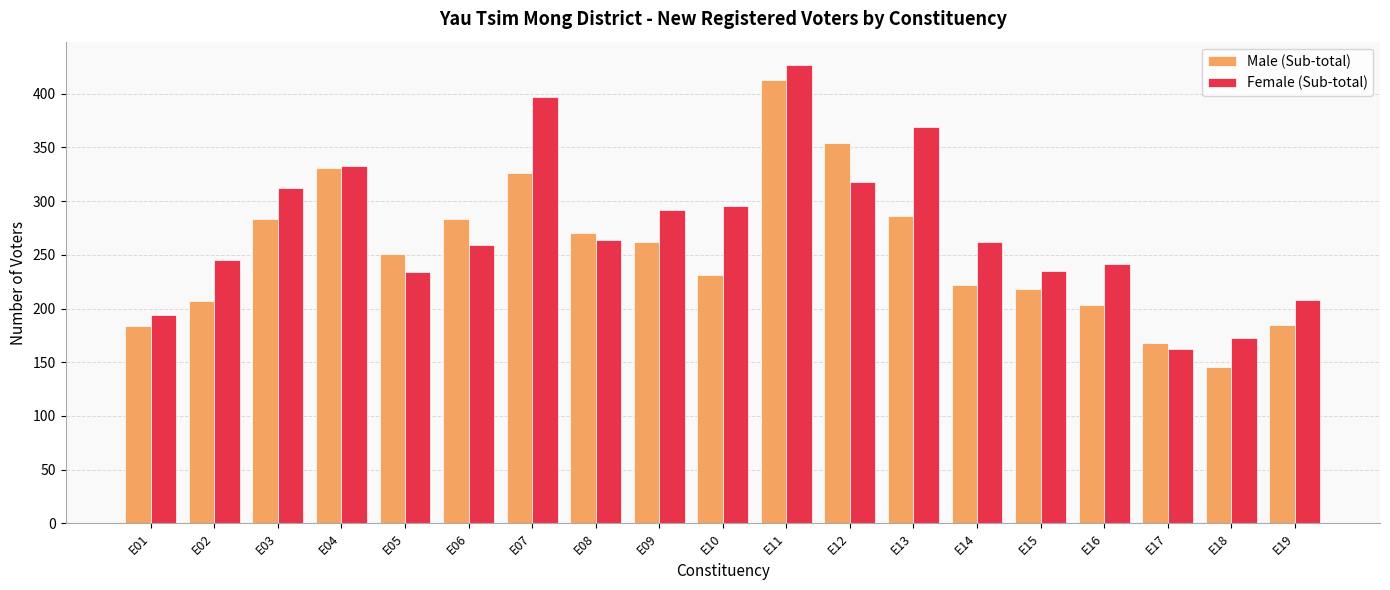

What is the difference between the second highest and minimum values in the Female (Sub-total) series?

235